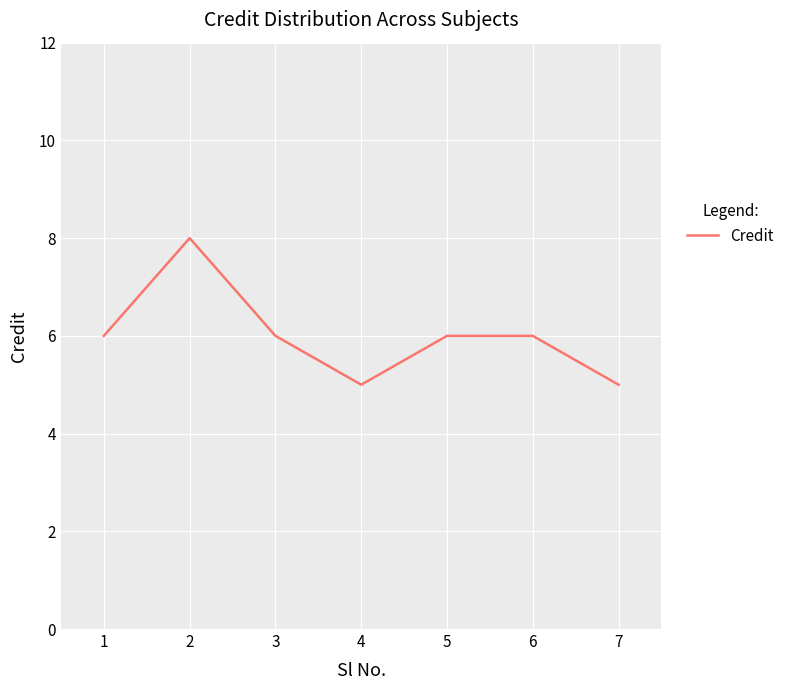

What is the maximum value shown in the chart?

8